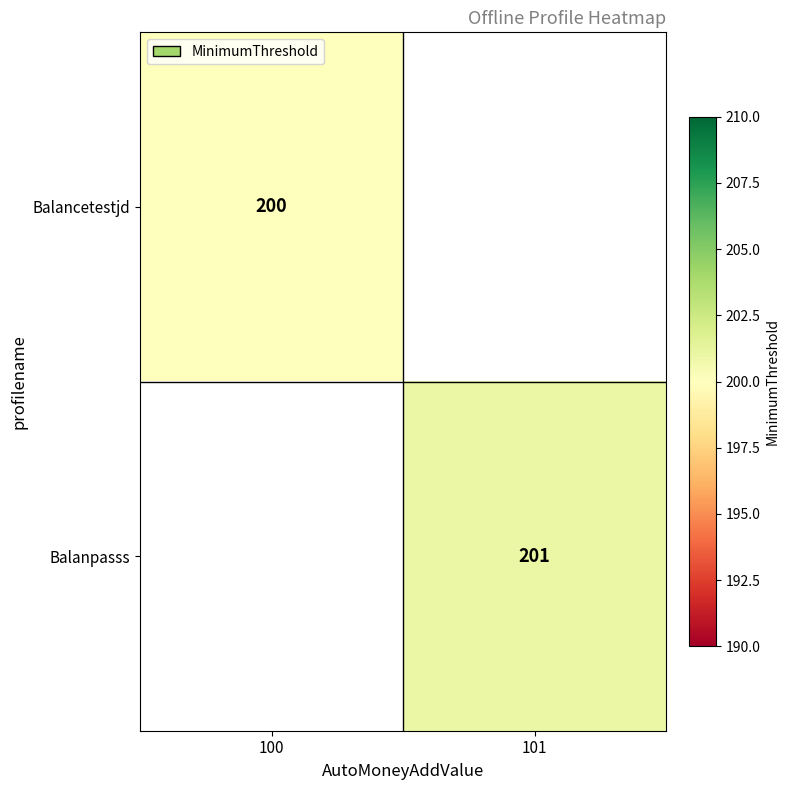

Which has a higher value, 100 or 101?

101